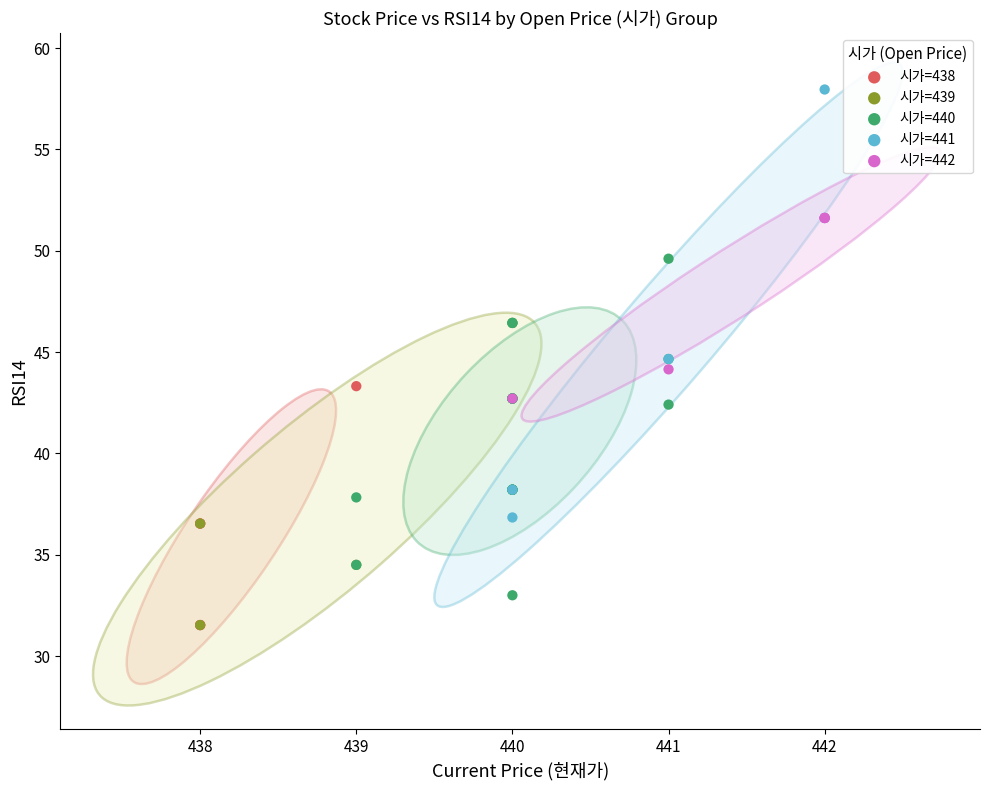

Which series reaches the maximum Y coordinate?

시가=441